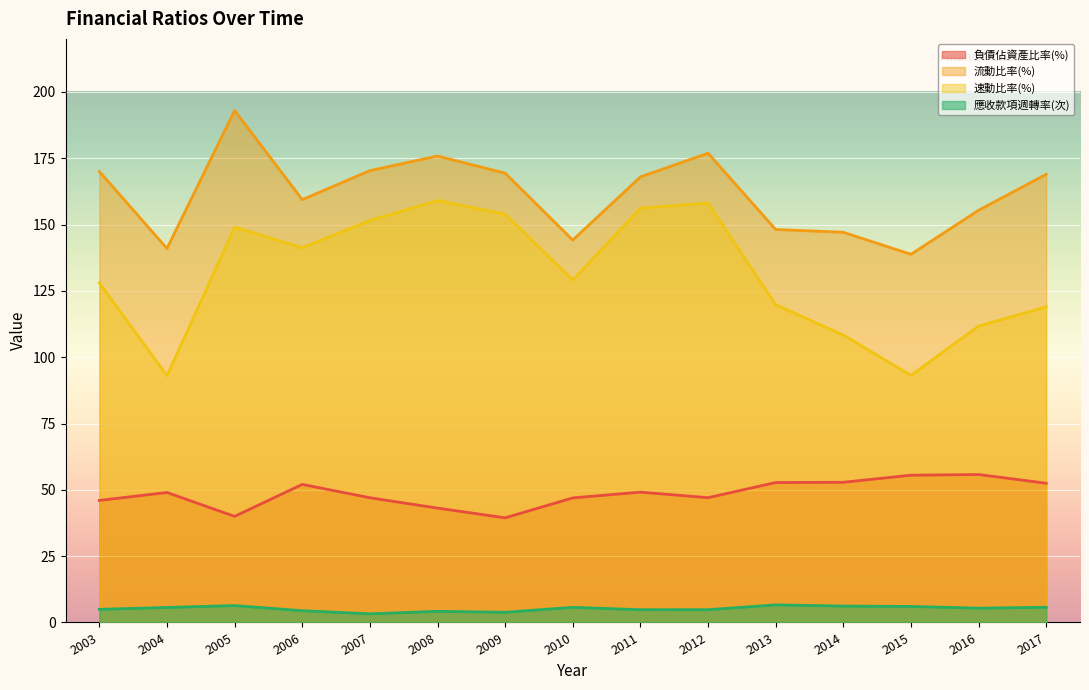

Rank the series by their maximum value, from lowest to highest.

應收款項週轉率(次), 負債佔資產比率(%), 速動比率(%), 流動比率(%)